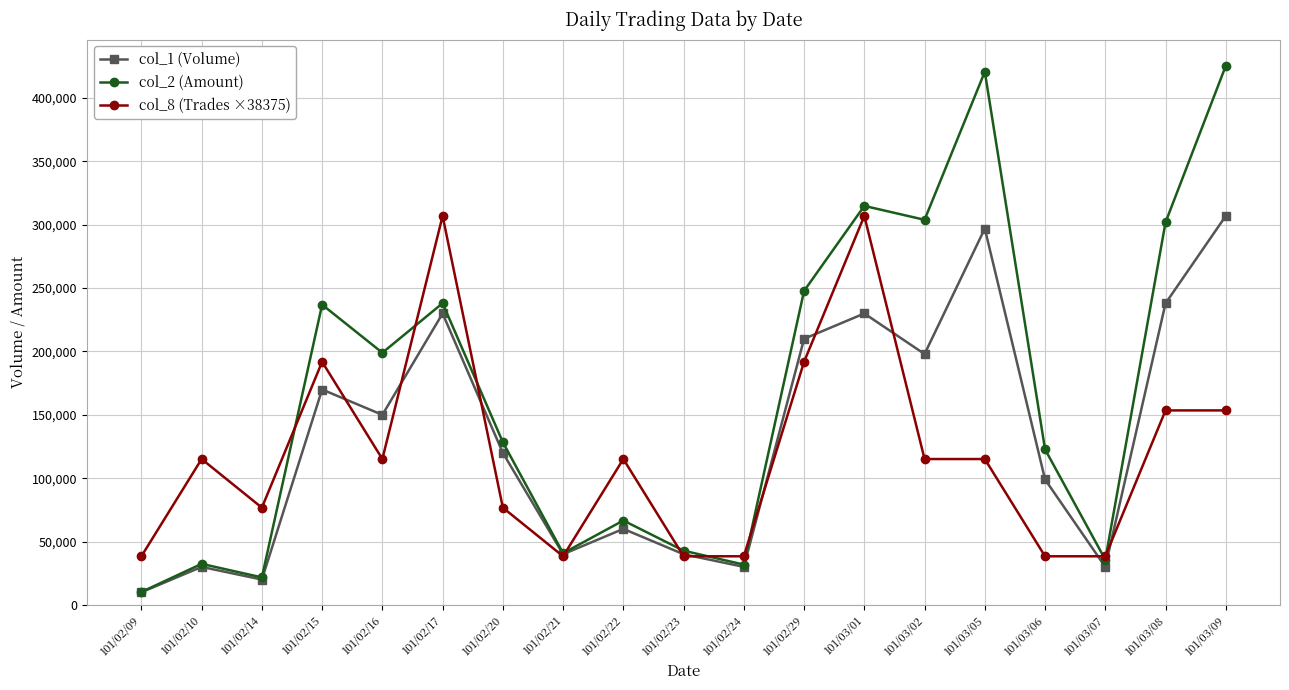

The value of col_2 (Amount) at 101/03/02 is 160274. True or false?

False